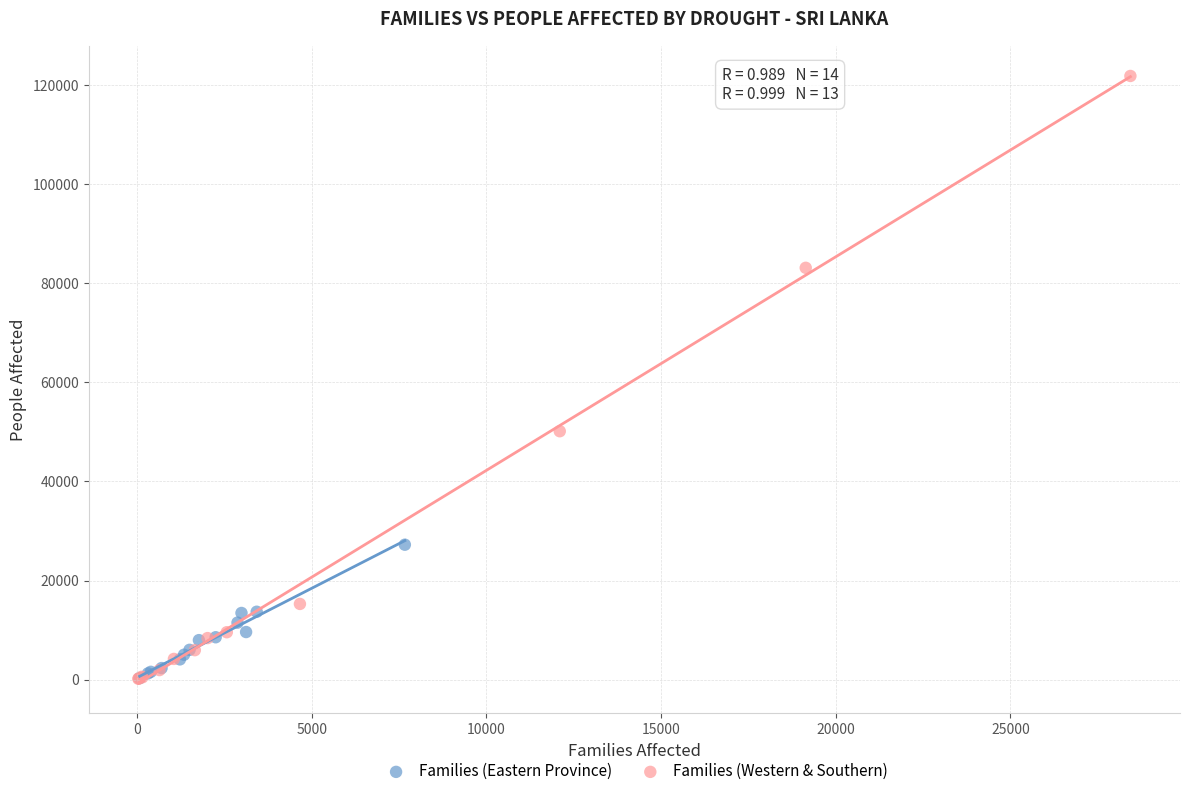

Which series contains the highest Y value?

Families (Western & Southern)